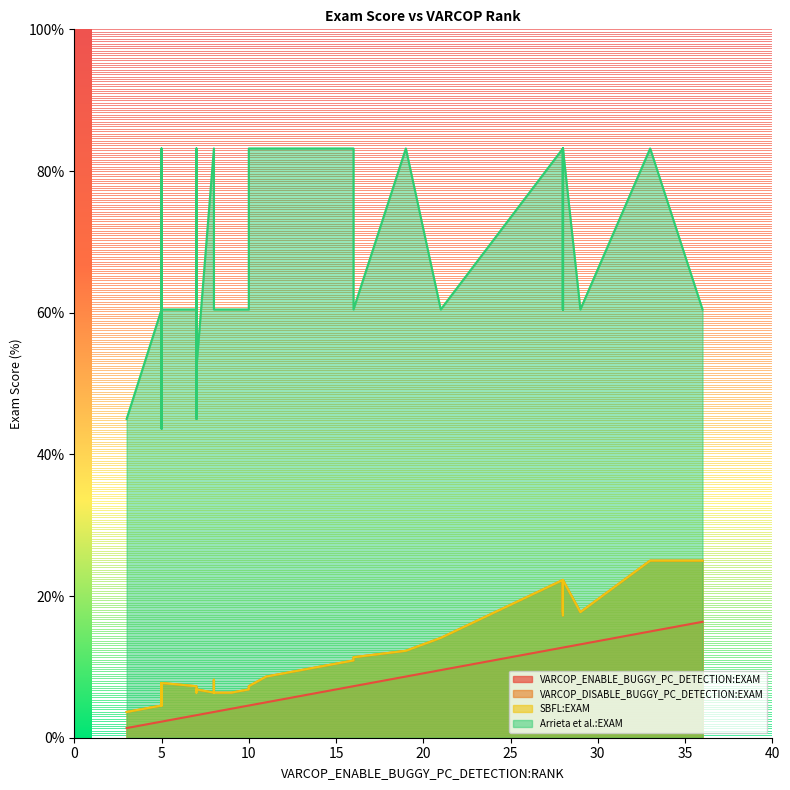

Count the number of categories in the chart.

40